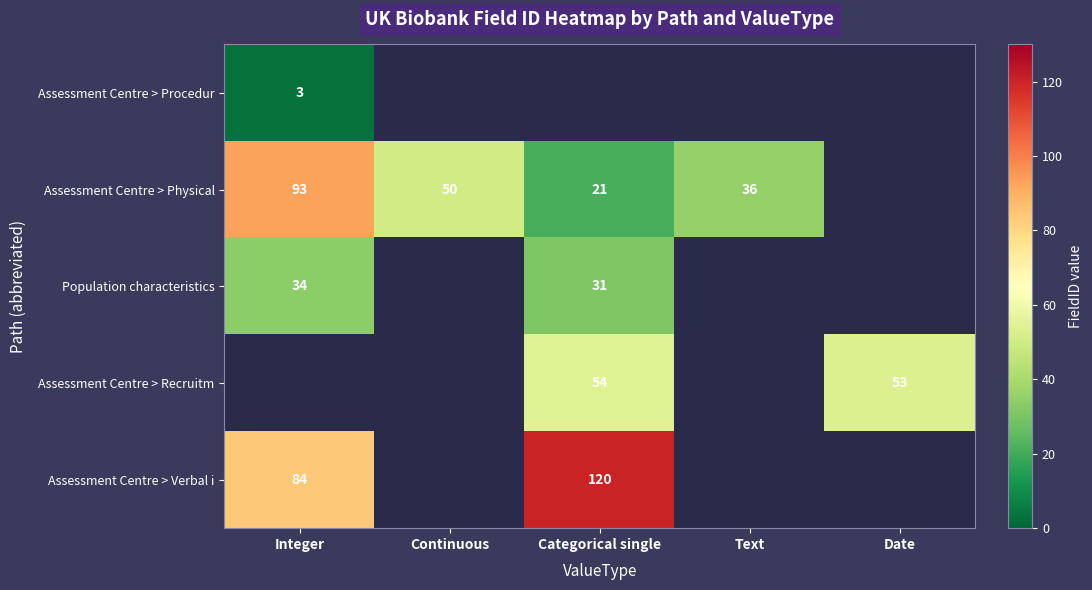

True or false: Assessment Centre > Recruitm has a value of 53 at Date.

True